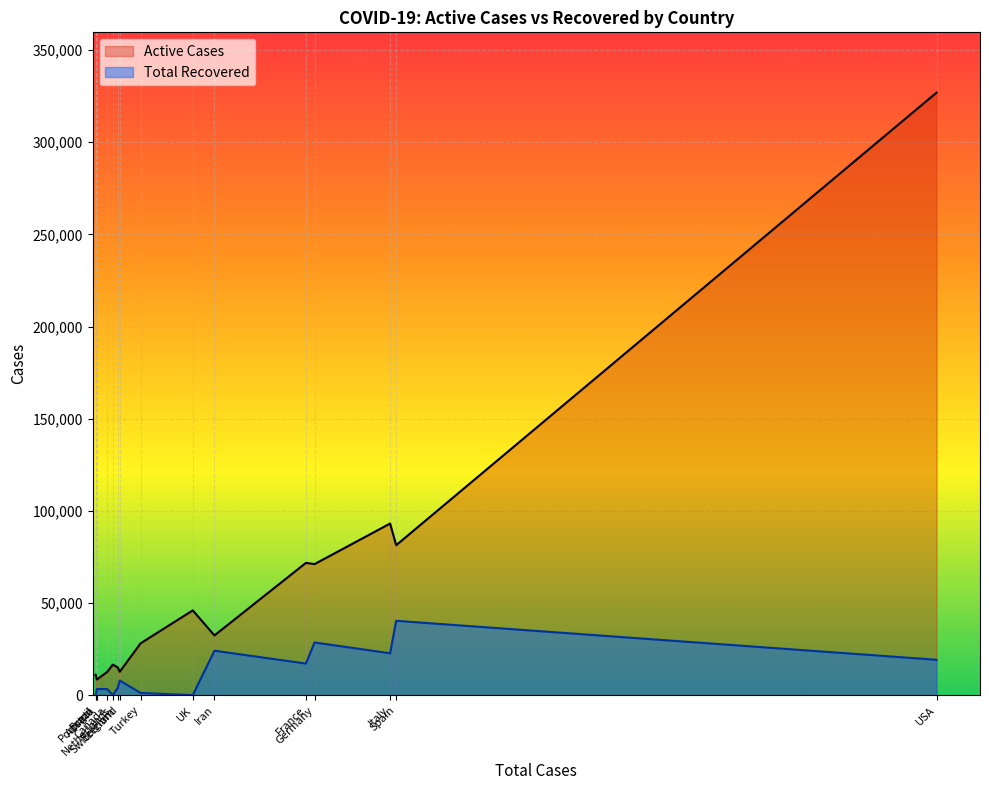

List the series in order of their overall mean, highest first.

Active Cases, Total Recovered